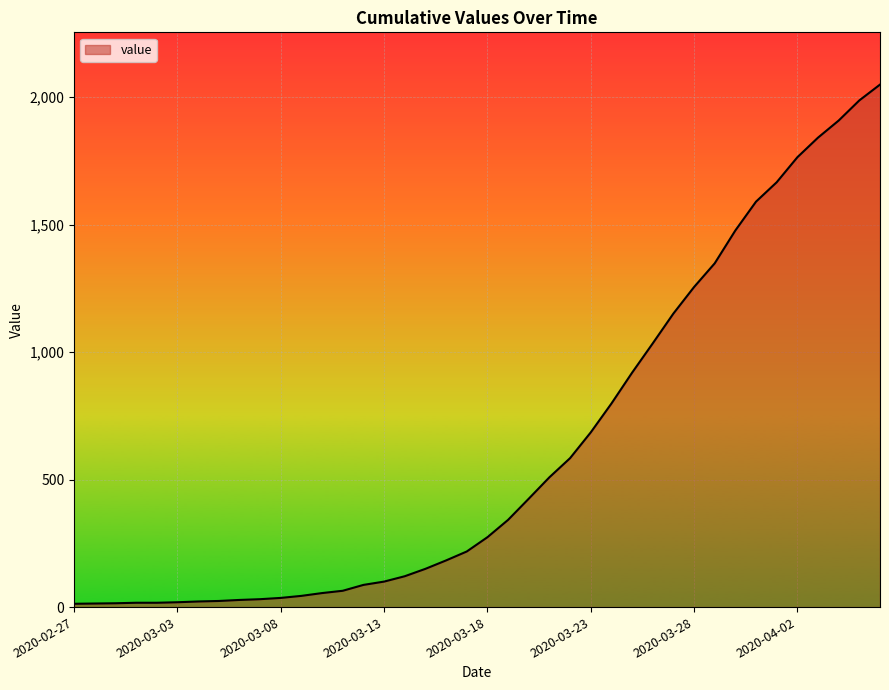

What is the difference between the maximum and minimum values?

2036